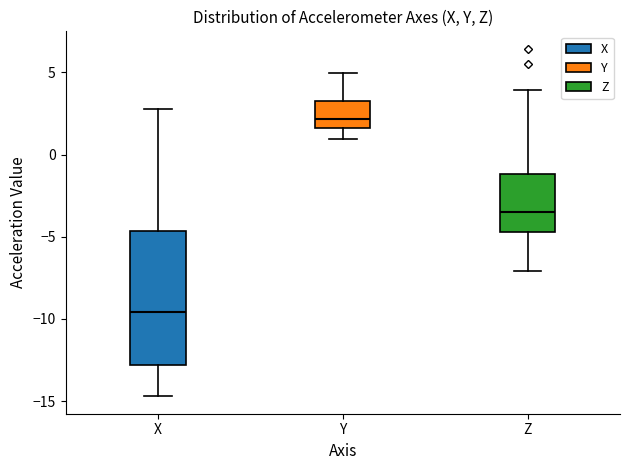

Which box has the lowest median line?

X